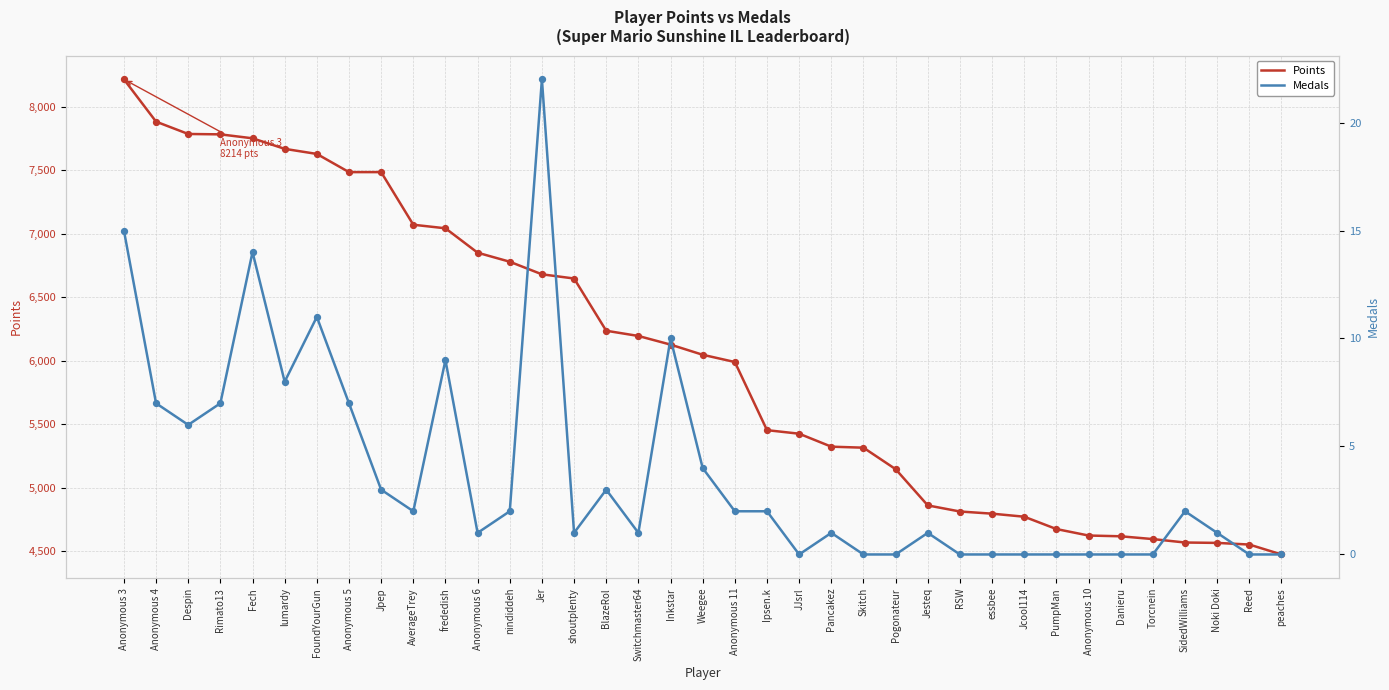

At which category is the sum across all series the highest?

Anonymous 3